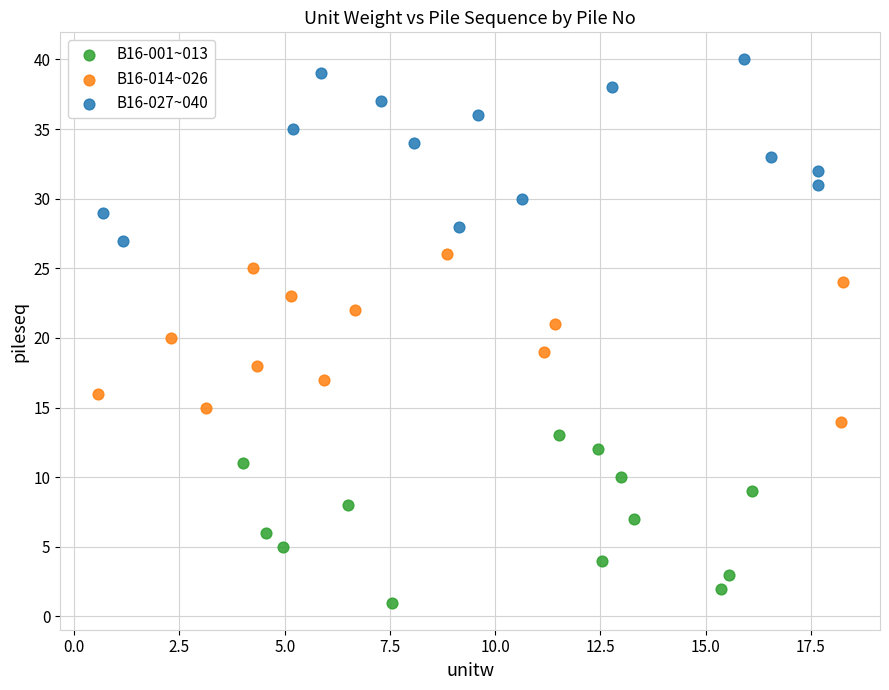

Which series reaches the minimum Y coordinate?

B16-001~013